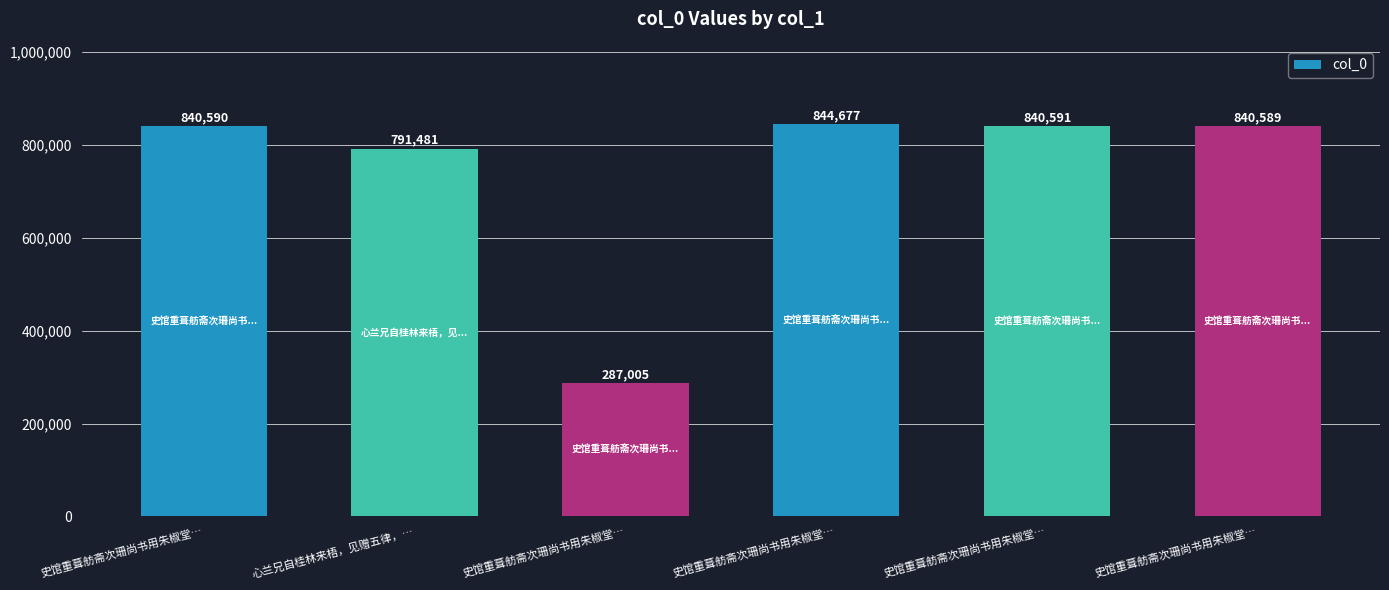

At which label does the data first exceed 840590?

史馆重葺舫斋次珊尚书用朱椒堂…